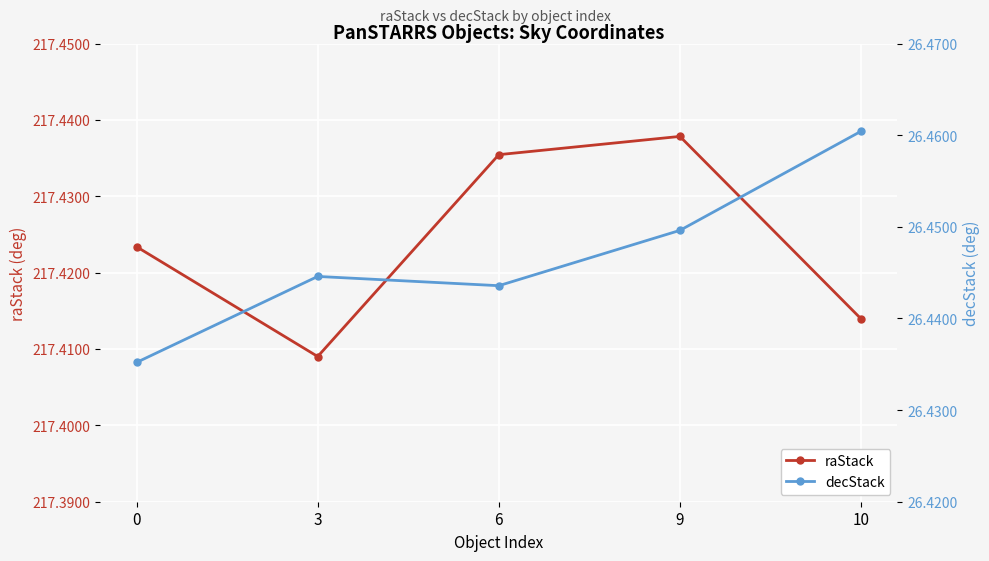

What is the total value across all series at 3?

243.9